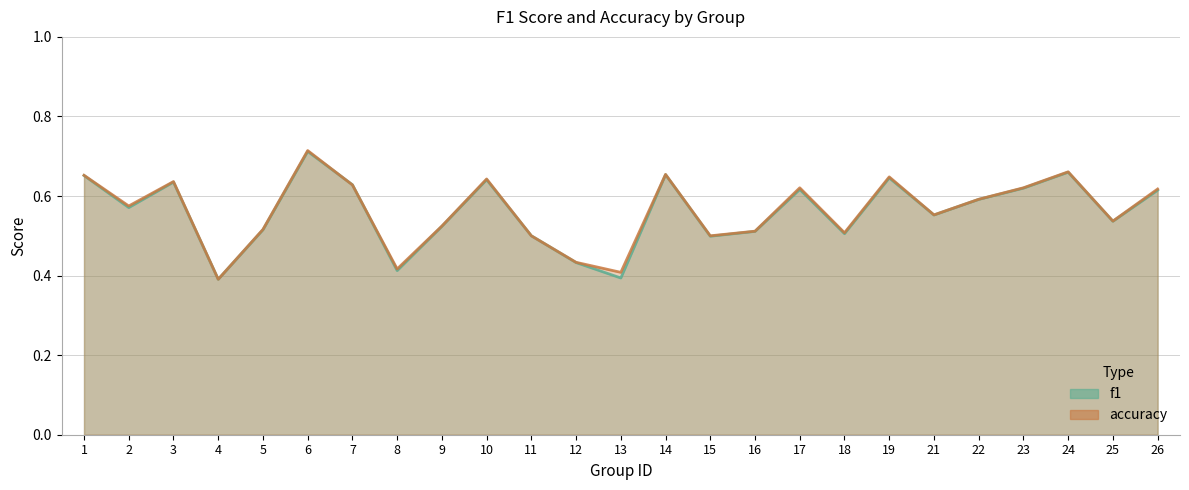

Where is the first local minimum for accuracy?

2